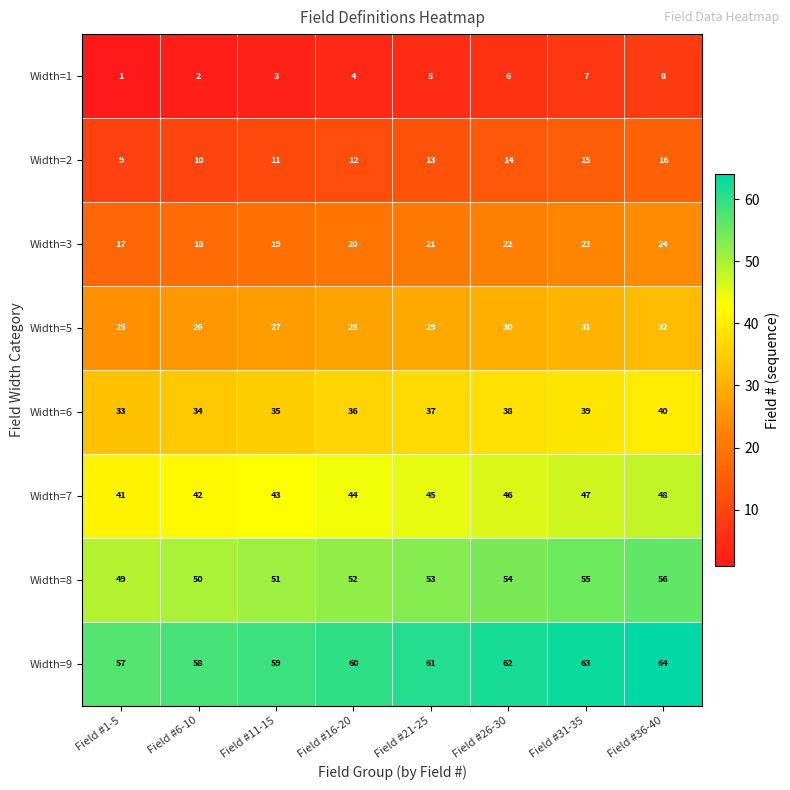

Which series has the largest total across all categories?

Width=9